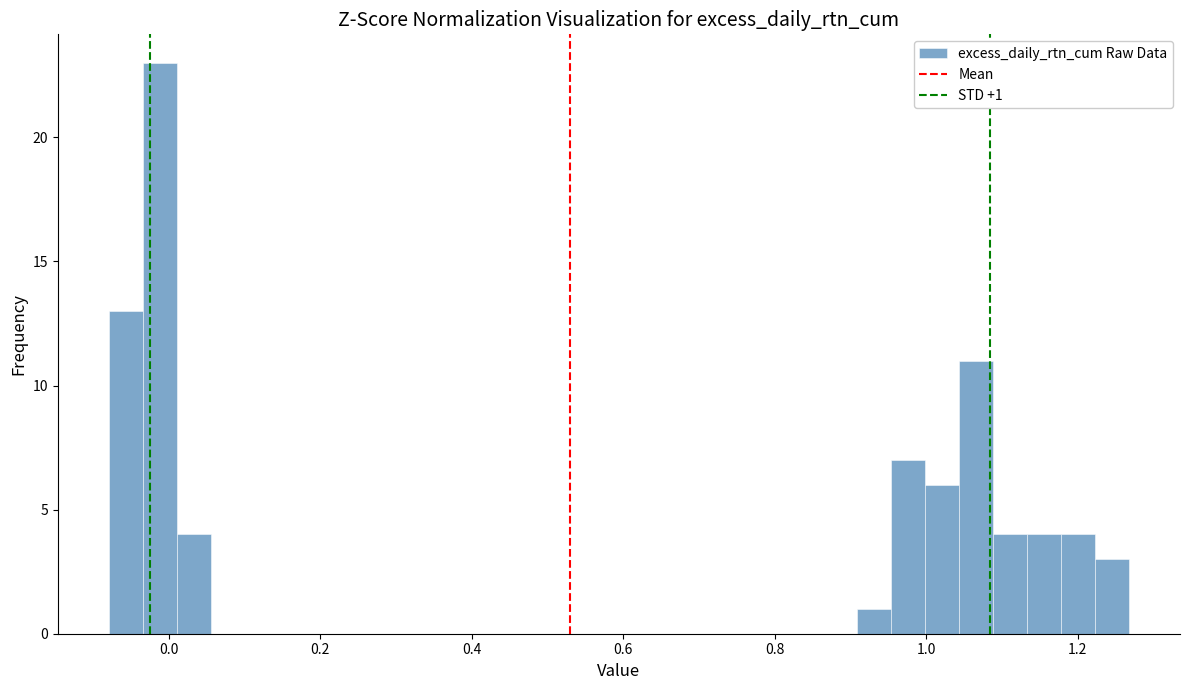

Around what value on the x-axis is the tallest bar? Give the approximate position of its centre, as read against the axis.

-0.02